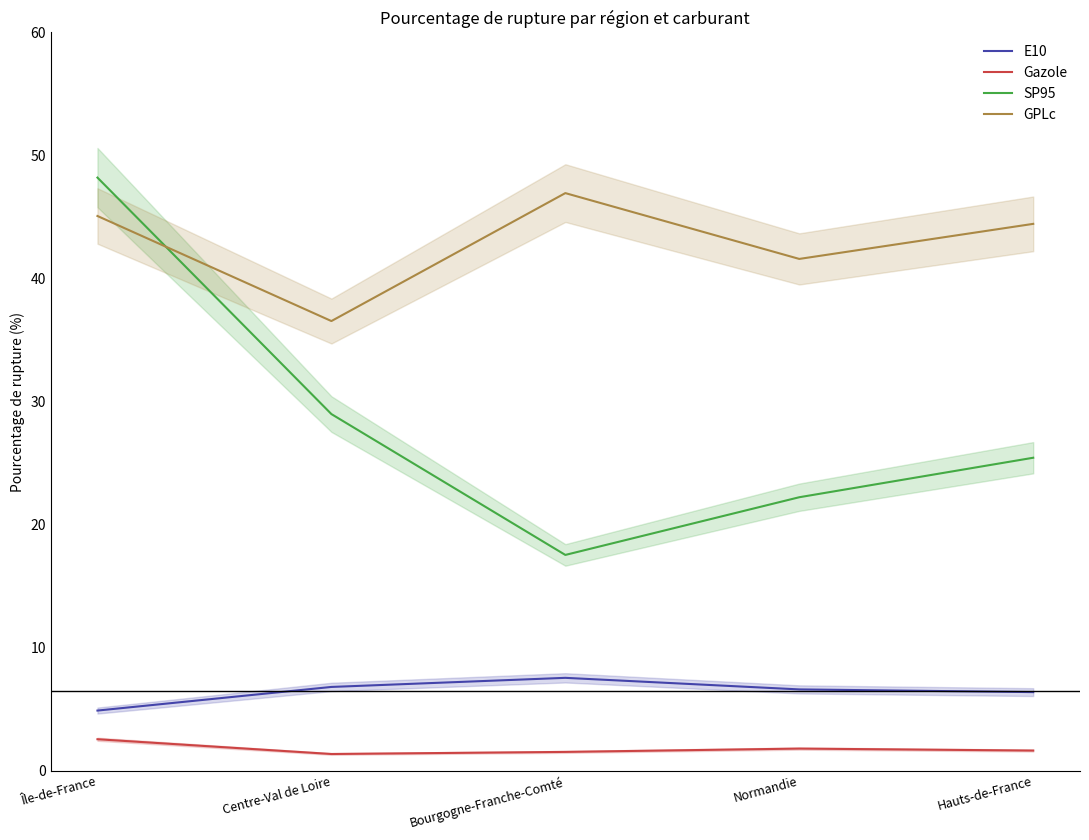

What is the difference between the maximum and second lowest values in the Gazole series?

1.0